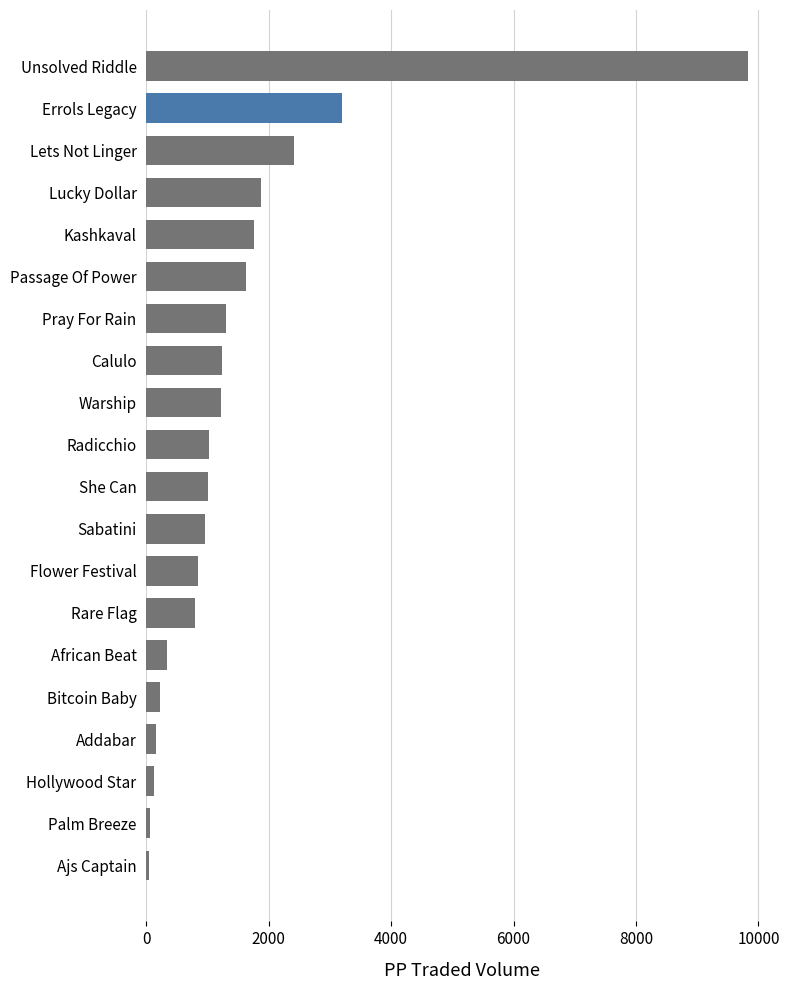

The chart shows a value of 3228.8 at Lucky Dollar. True or false?

False